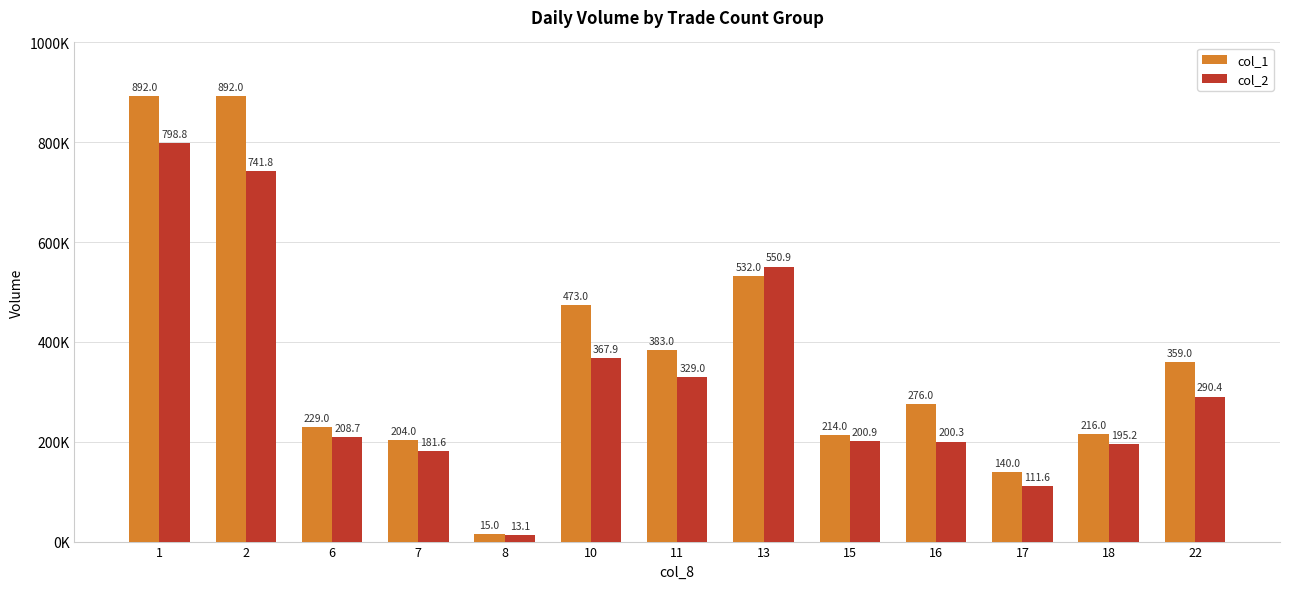

Which series has the widest spread of values?

col_1